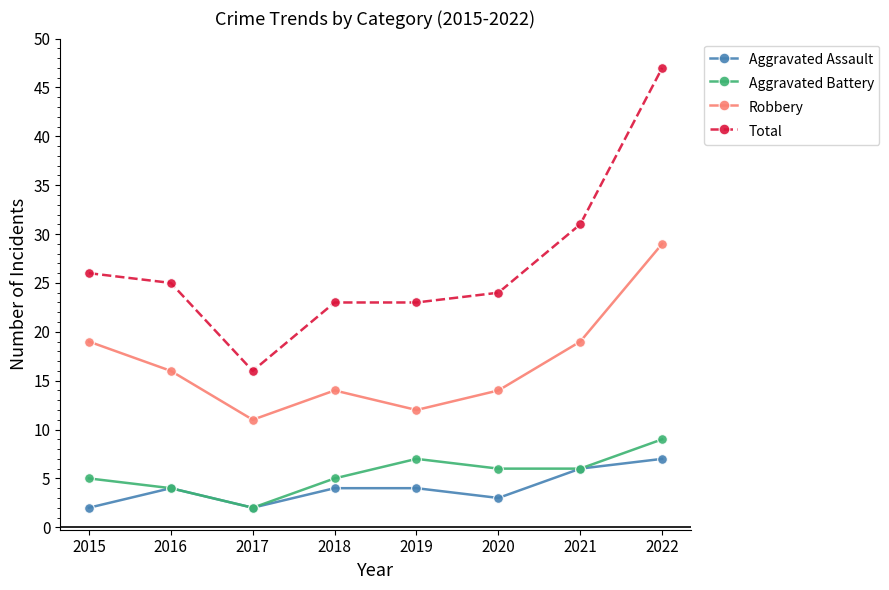

How many lines are shown in the chart?

4